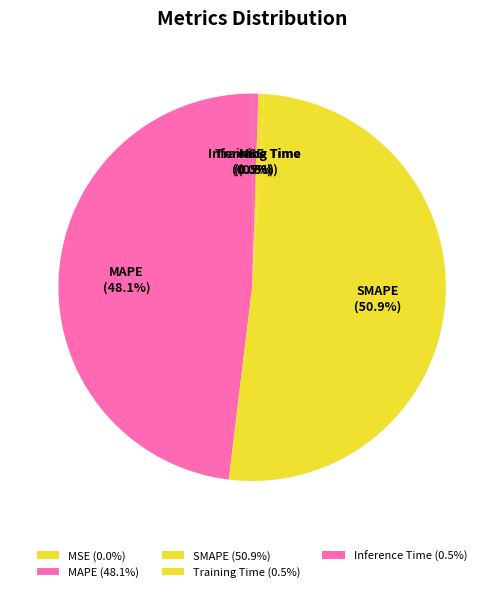

What percentage is the SMAPE slice, to the nearest percent?

51%